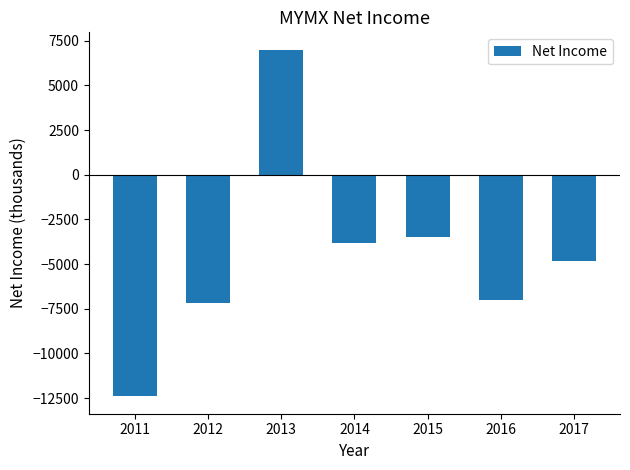

Which label corresponds to the smallest value in the chart?

2011